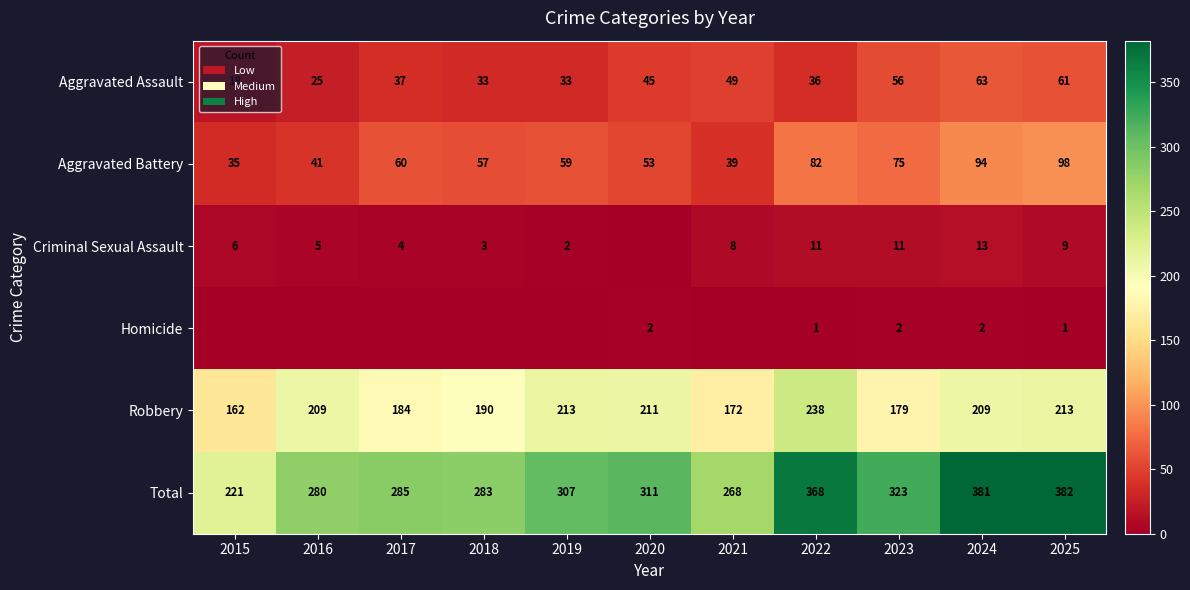

Which label corresponds to the largest value in the chart?

2025